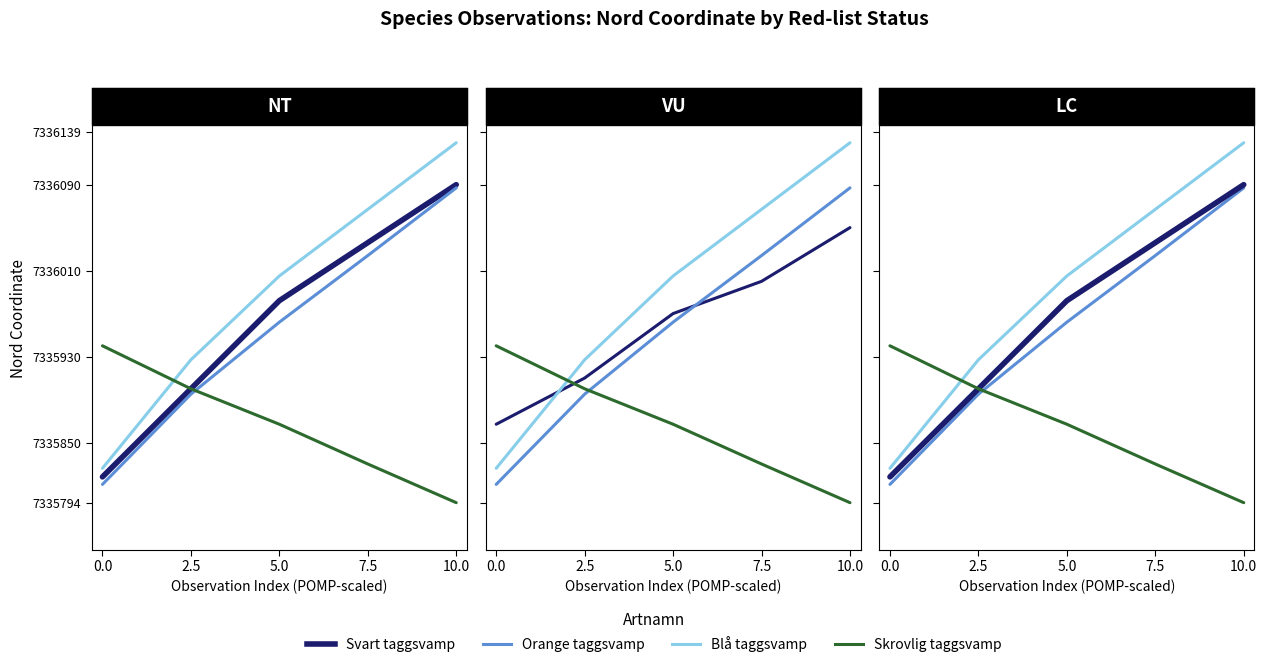

What is the lowest value of the Orange taggsvamp series?

7335811